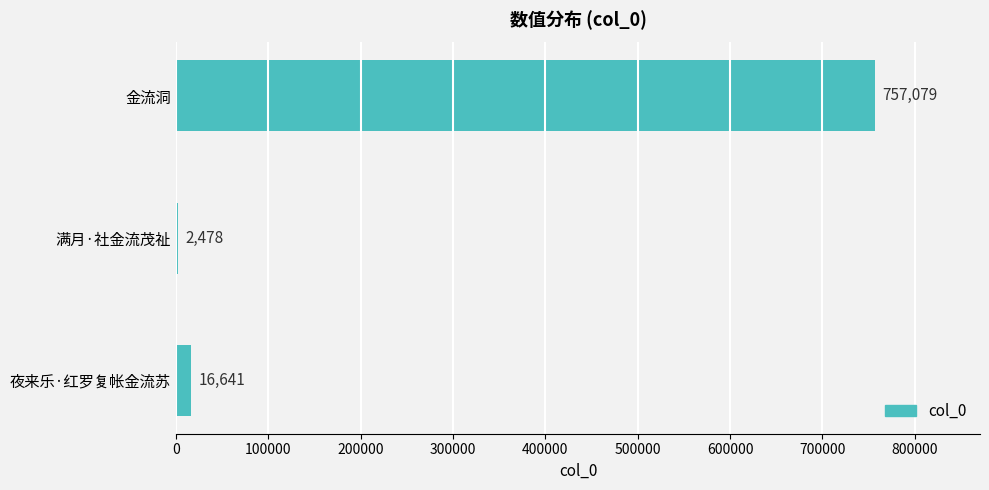

What is the maximum value shown in the chart?

757079